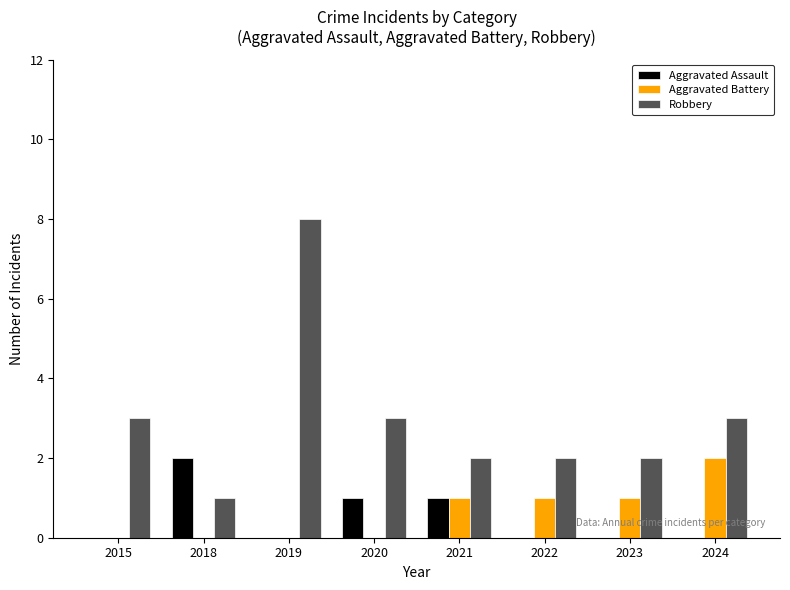

Which series changed the most between 2019 and 2024?

Robbery